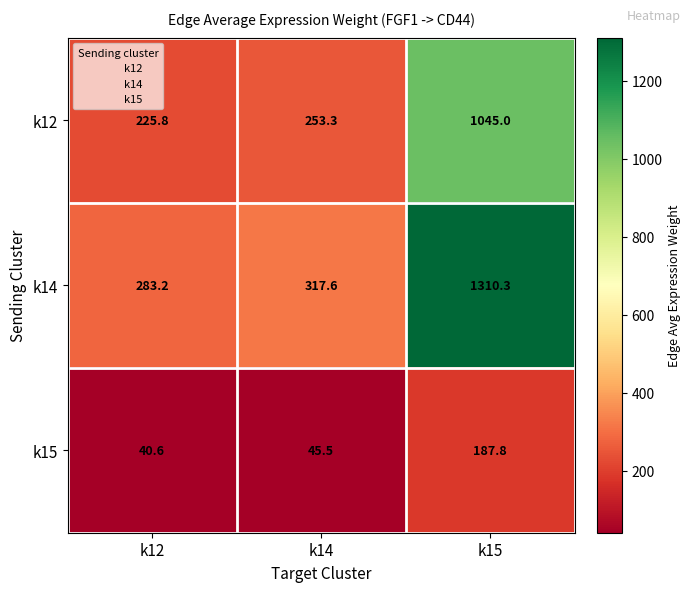

Which series has the widest spread of values?

k14